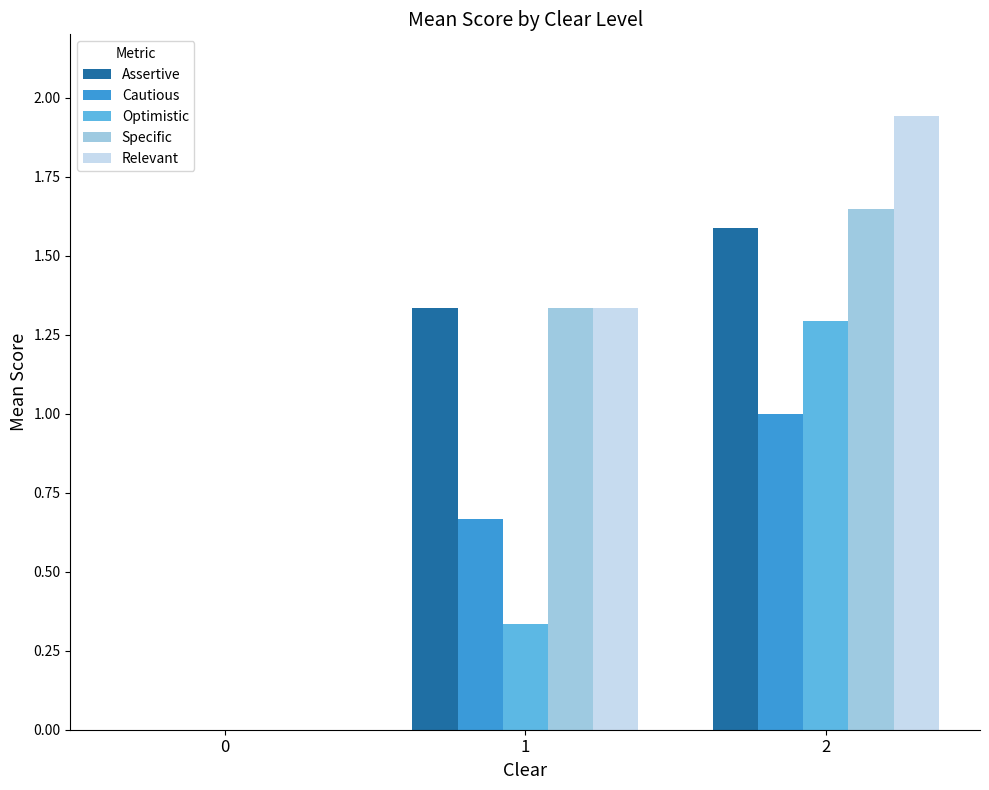

Between 0 and 2, which series saw the biggest shift?

Relevant